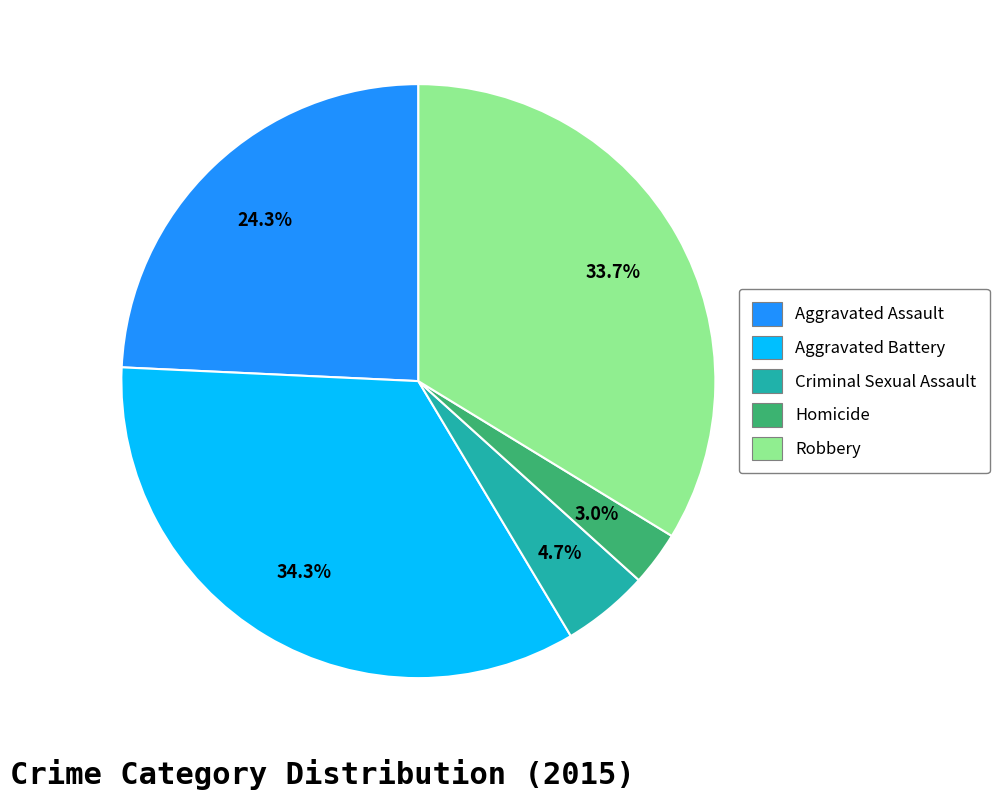

To the nearest percent, what is the average slice percentage?

20%